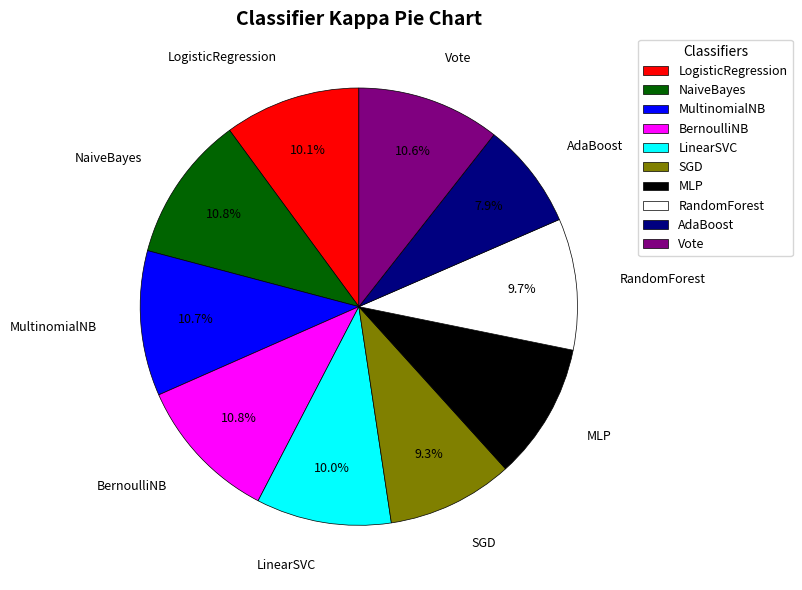

True or false: LogisticRegression accounts for 10% of the total.

True